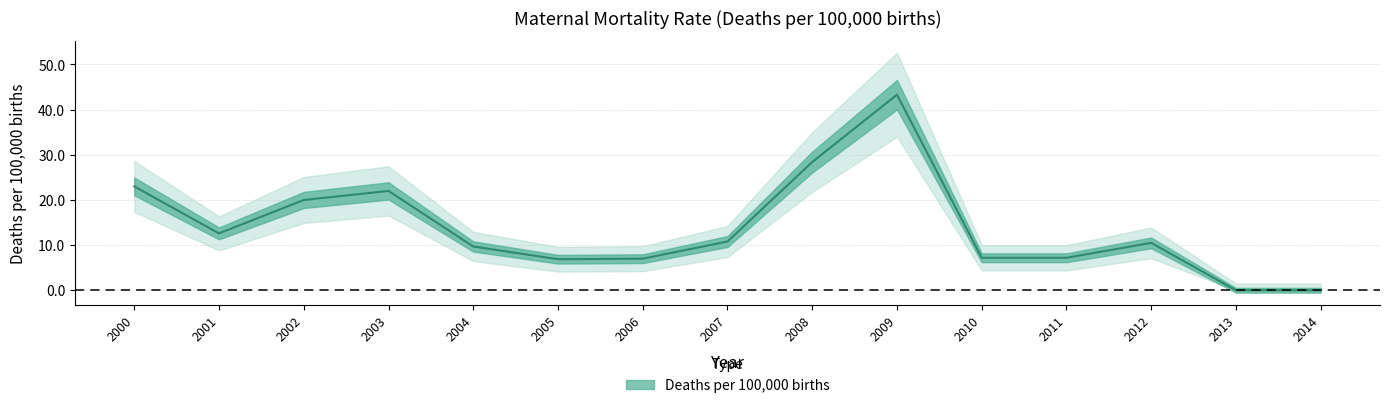

Reading left to right, transcribe all the data shown in this chart.

2000=23.0	2001=12.6	2002=20.0	2003=22.0	2004=9.7	2005=6.9	2006=7.0	2007=10.8	2008=28.4	2009=43.3	2010=7.2	2011=7.2	2012=10.5	2013=0.0	2014=0.0